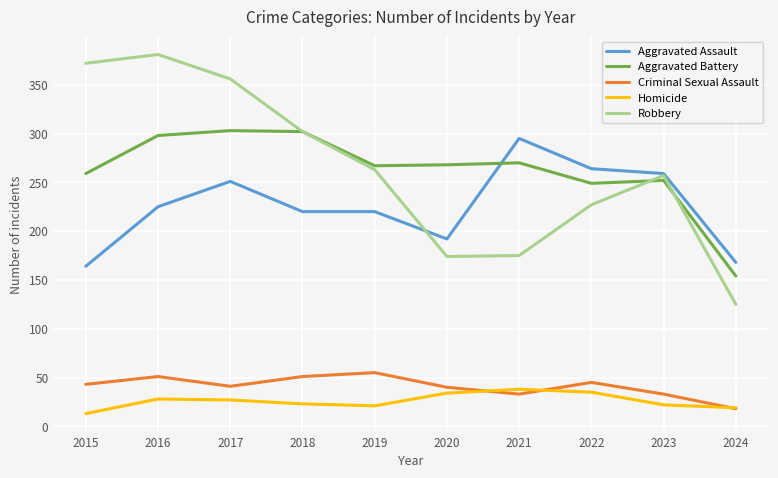

True or false: Criminal Sexual Assault and Aggravated Assault intersect in this chart.

False